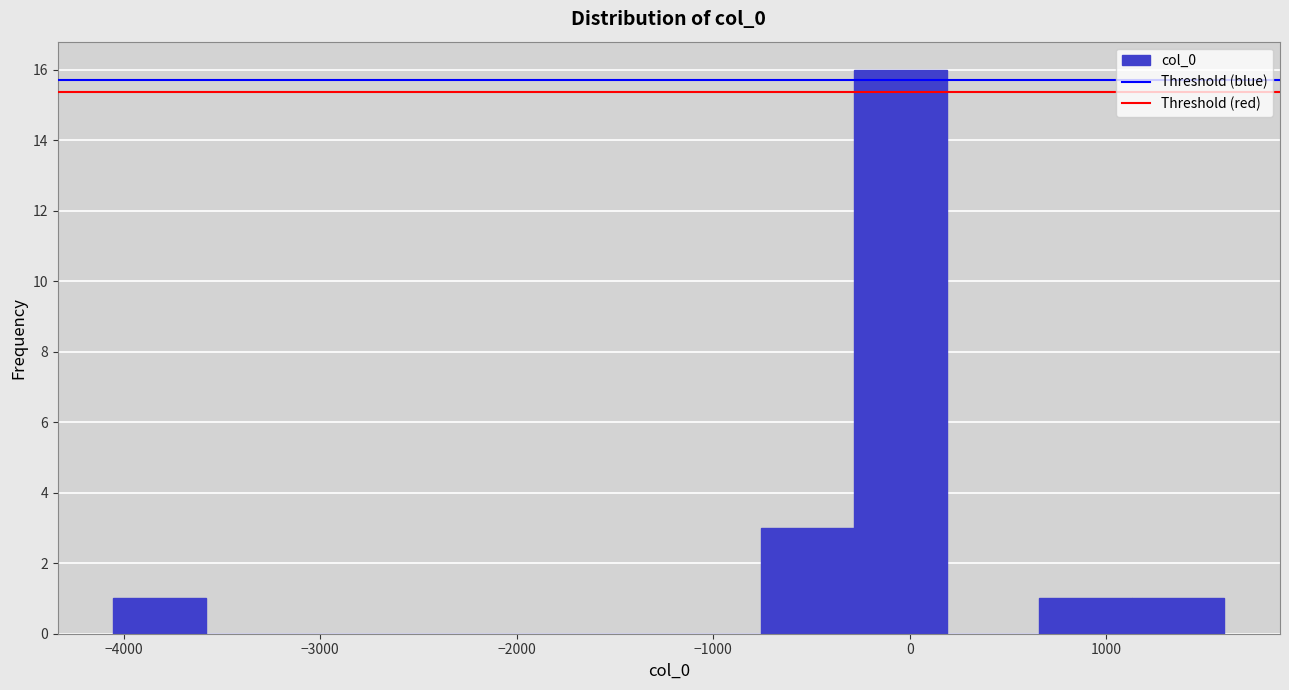

Reading left to right, transcribe this chart: for each bar, give the range it covers on the x-axis and its height. Neither the bar edges nor the heights are printed on the chart, so give them approximately, as read against the axes.

-4100 to -3600: 1
-3600 to -3100: 0
-3100 to -2600: 0
-2600 to -2200: 0
-2200 to -1700: 0
-1700 to -1200: 0
-1200 to -800: 0
-800 to -300: 3
-300 to 200: 16
200 to 700: 0
700 to 1100: 1
1100 to 1600: 1